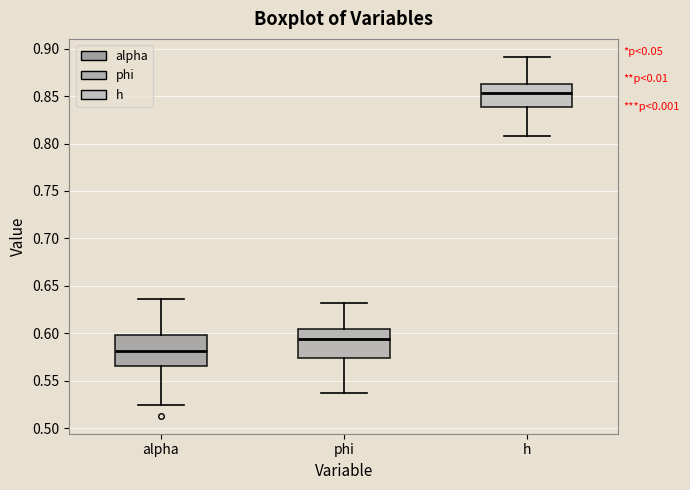

Reading left to right, transcribe this box plot: for each box, give where its median line is, the range the box spans, and where its two whiskers end, as read against the y-axis. The values are not printed on the chart, so give them approximately, as read against the axis.

alpha: median 0.580, box 0.565 to 0.600, whiskers 0.525 to 0.635
phi: median 0.595, box 0.575 to 0.605, whiskers 0.535 to 0.630
h: median 0.855, box 0.840 to 0.865, whiskers 0.810 to 0.890